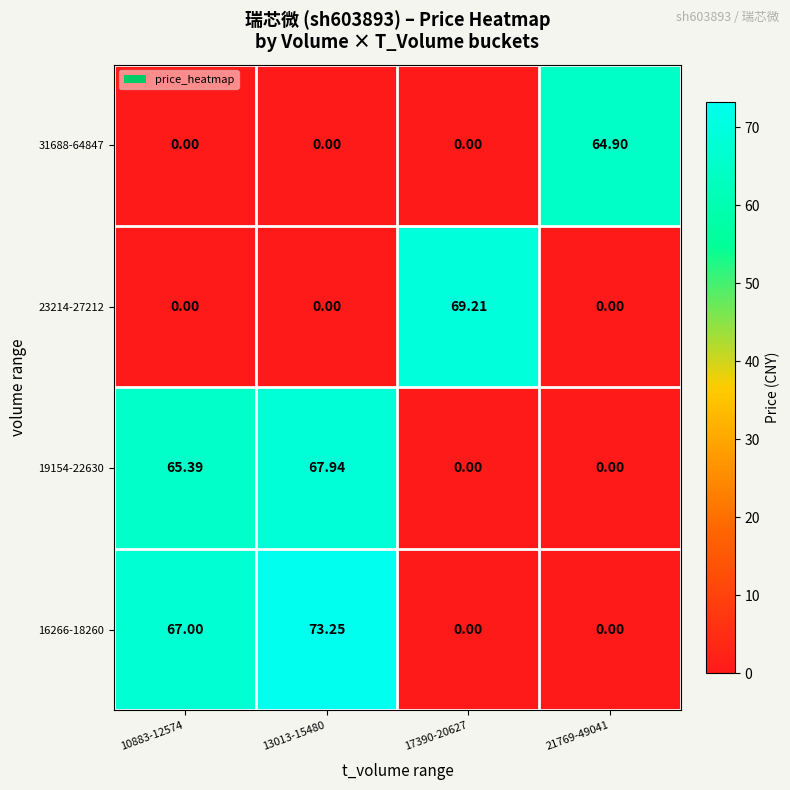

How many data points in 19154-22630 are above 65?

2